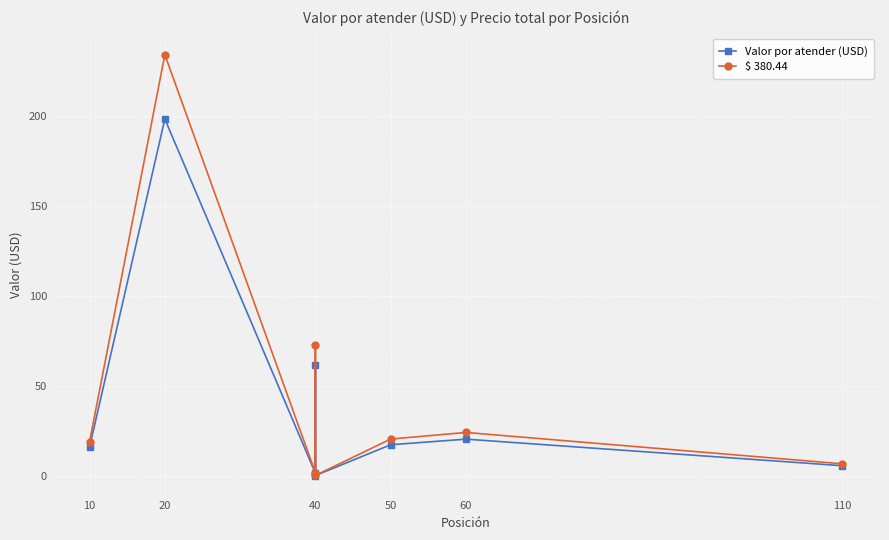

What is the spread (max minus min) of values at 110?

1.1